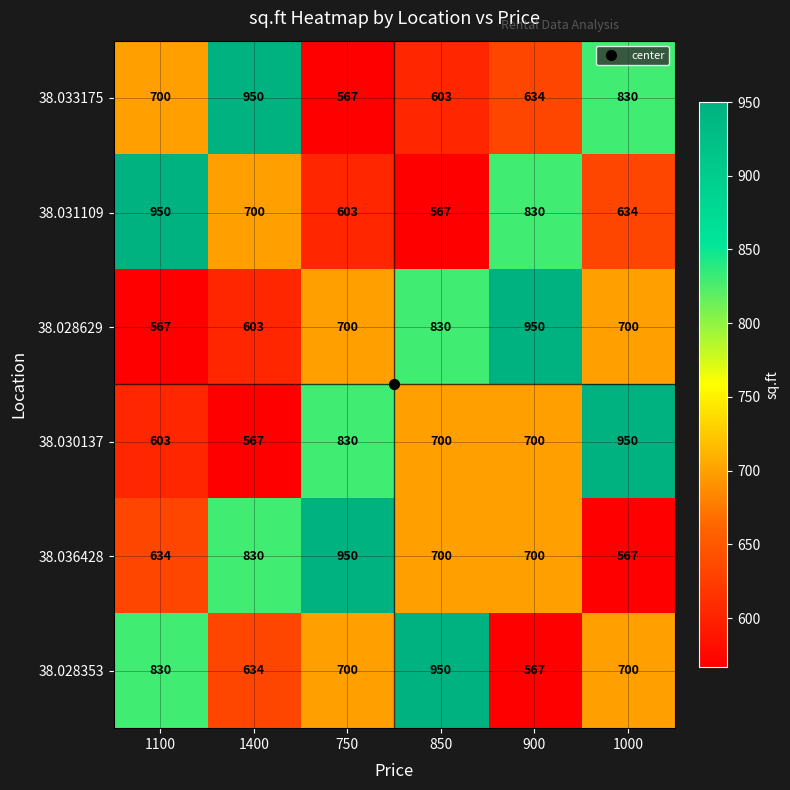

At how many categories does at least one series exceed 786?

6